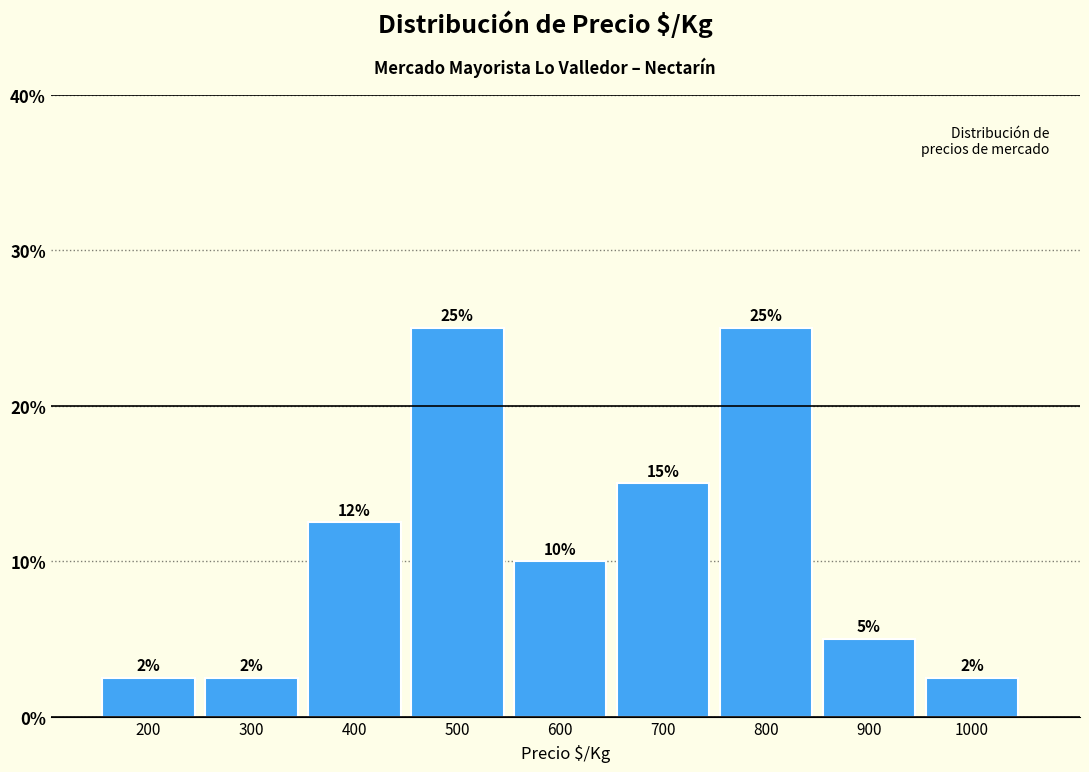

Between 600 and 800, which is larger?

800